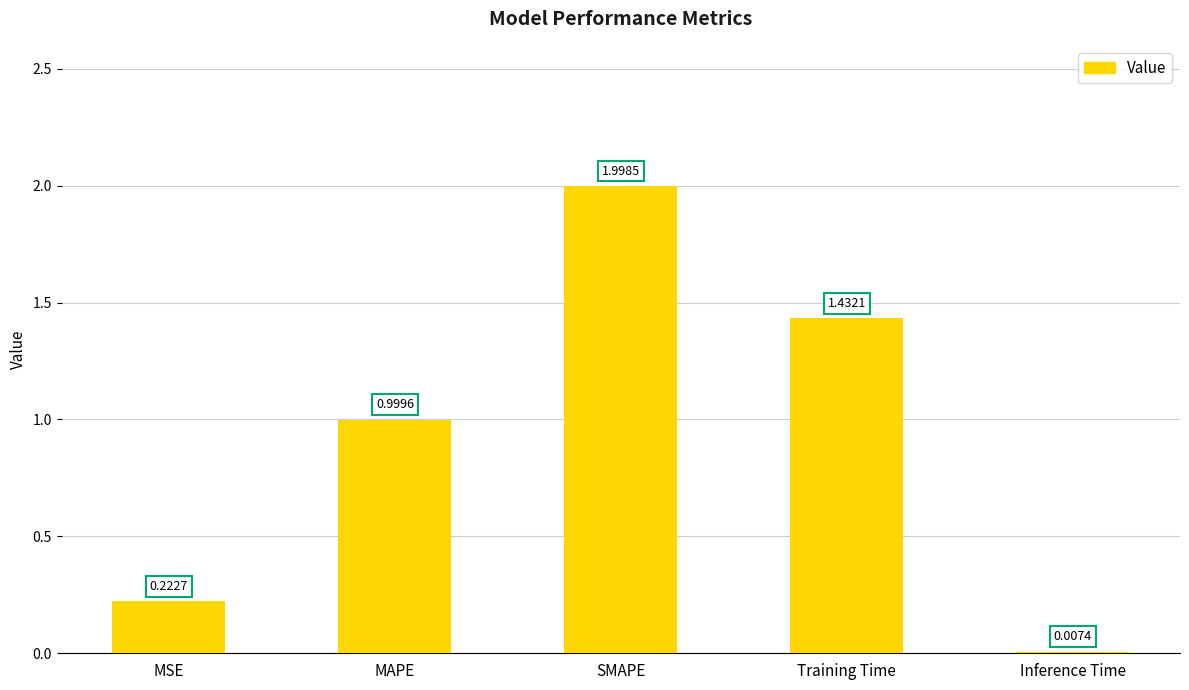

What is the average value?

0.9